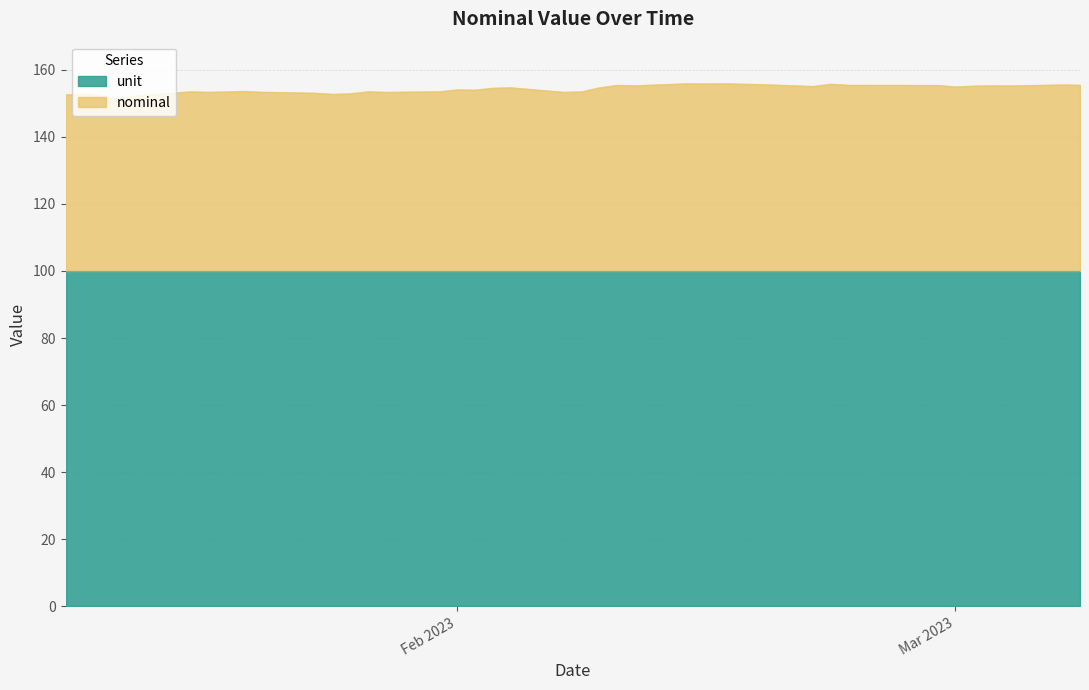

Which has a higher value, 2023-01-11 or 2023-01-17?

2023-01-17